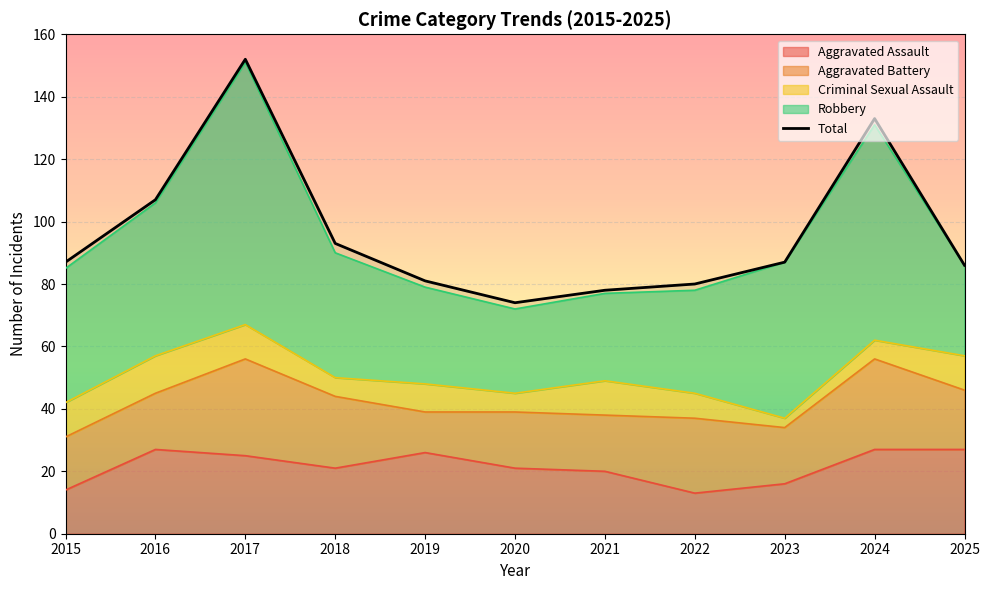

What is the value of the 6th point from the left?

74